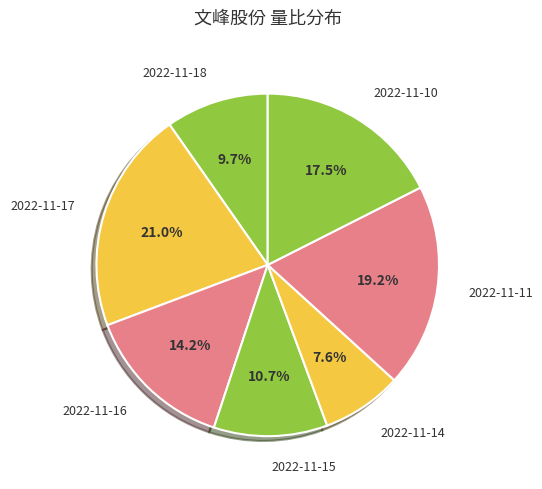

Does any single category account for the majority?

No